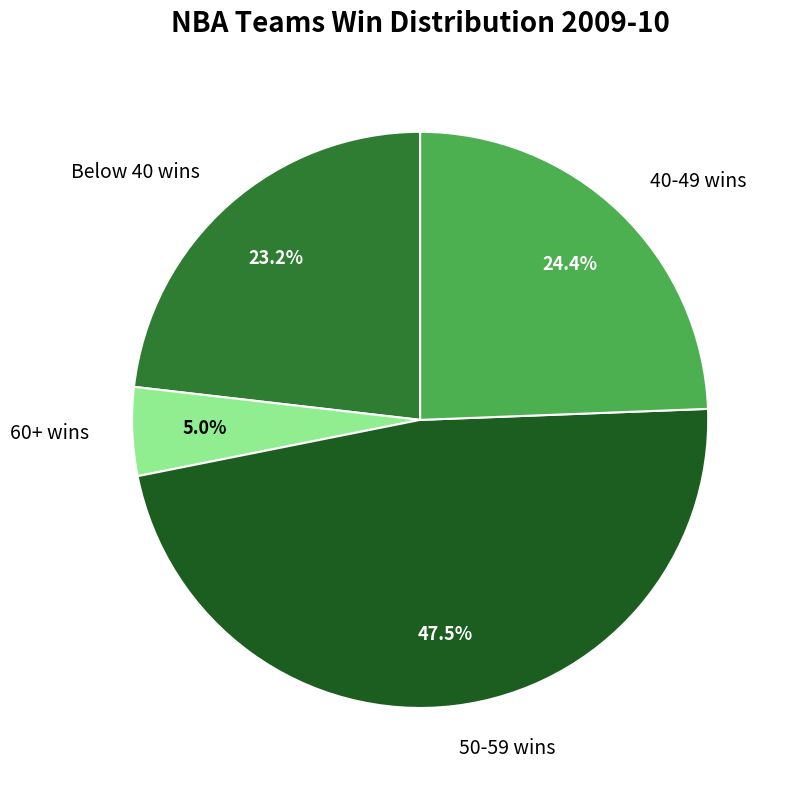

Which slice is the largest?

50-59 wins